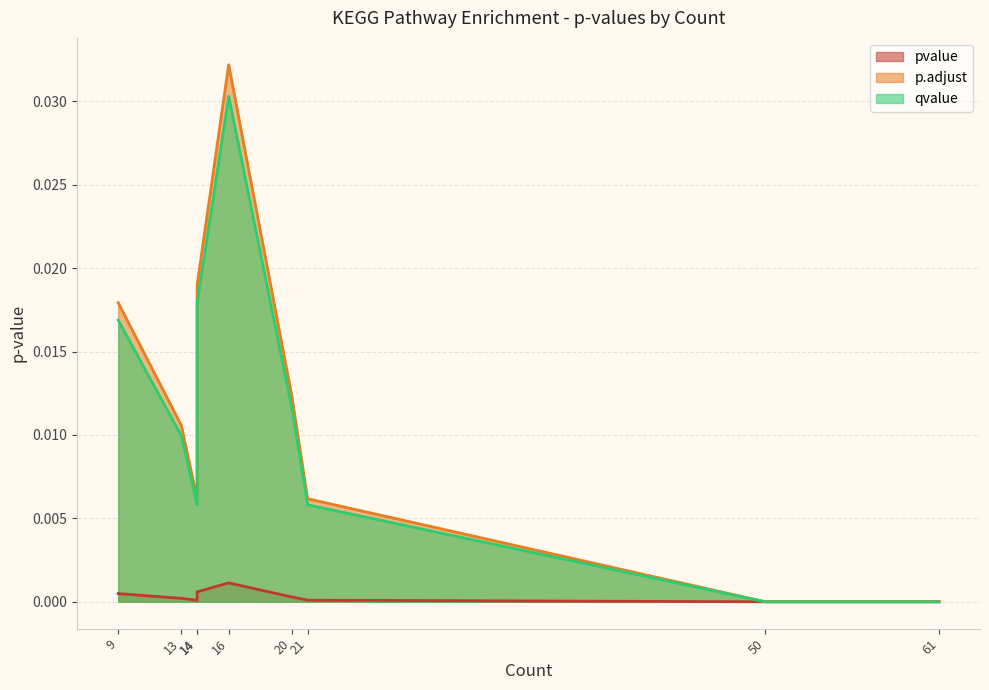

What are all the series names shown in the legend?

pvalue, p.adjust, qvalue